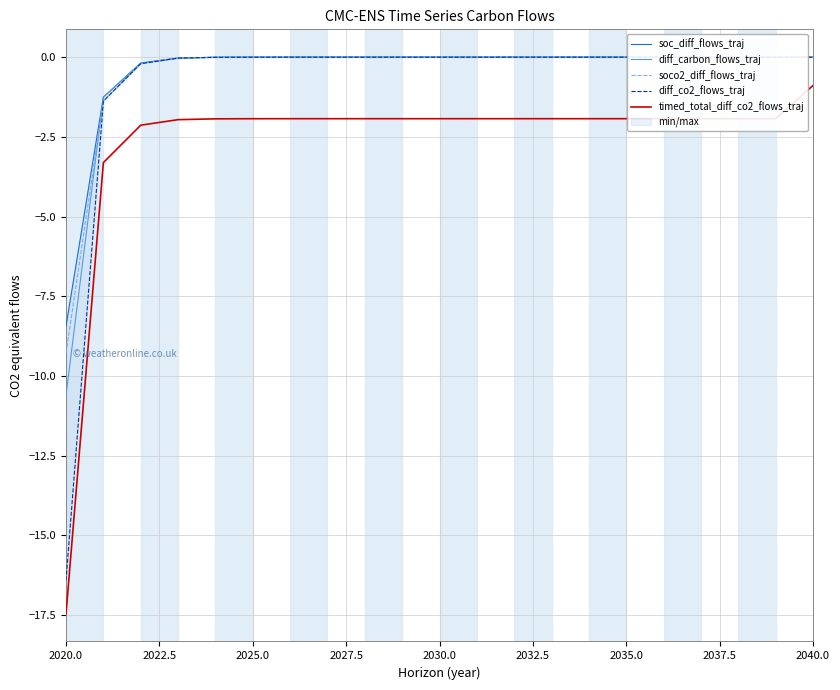

How many values in the timed_total_diff_co2_flows_traj series are below -1?

20